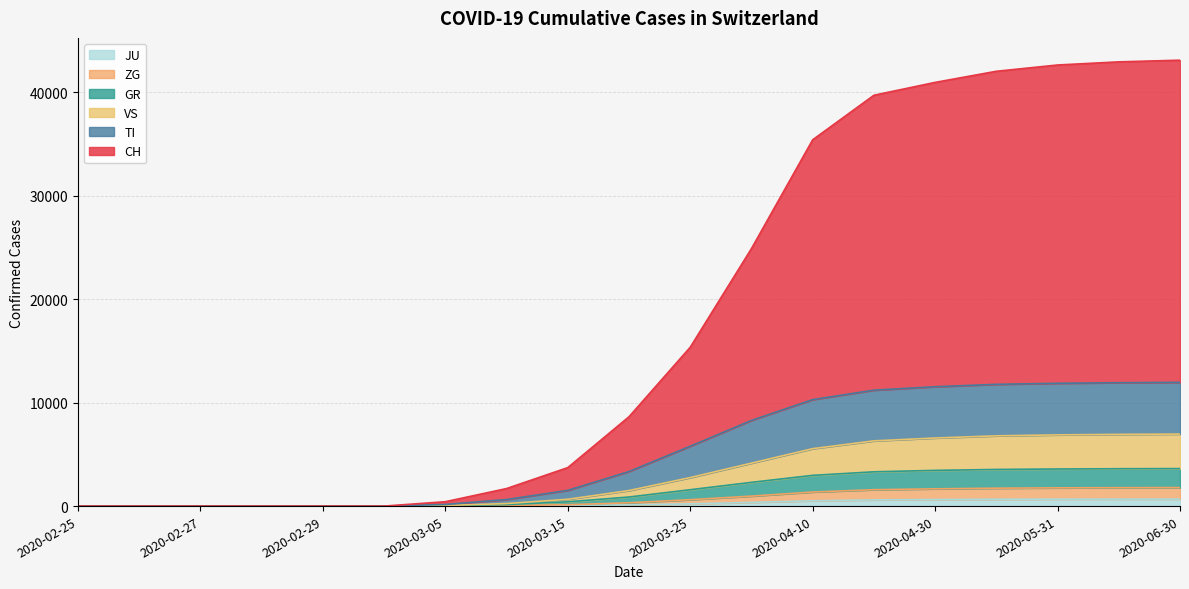

List the labels in order of TI value, smallest first.

2020-02-25, 2020-02-26, 2020-02-27, 2020-02-28, 2020-02-29, 2020-03-01, 2020-03-05, 2020-03-10, 2020-03-15, 2020-03-20, 2020-03-25, 2020-03-31, 2020-04-10, 2020-04-20, 2020-04-30, 2020-05-15, 2020-05-31, 2020-06-15, 2020-06-30